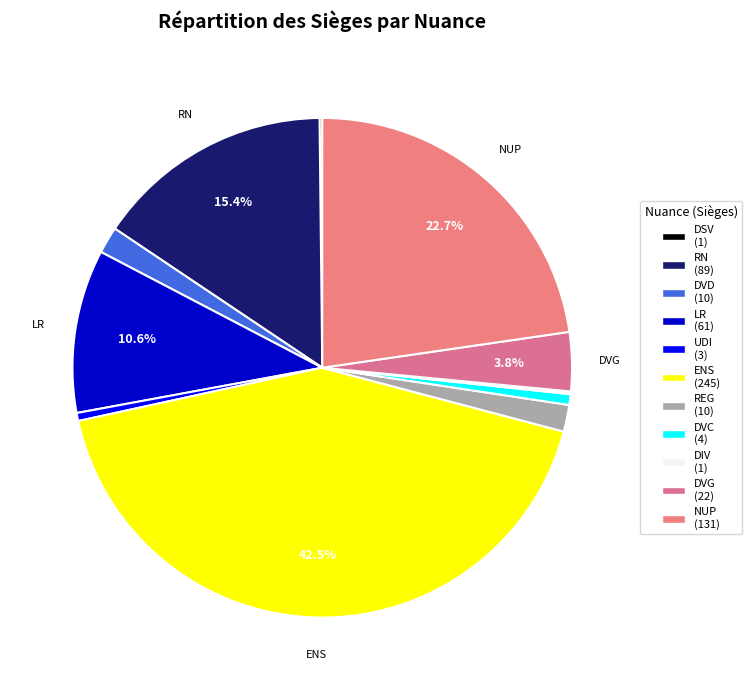

To the nearest percent, what is the average slice percentage?

9%